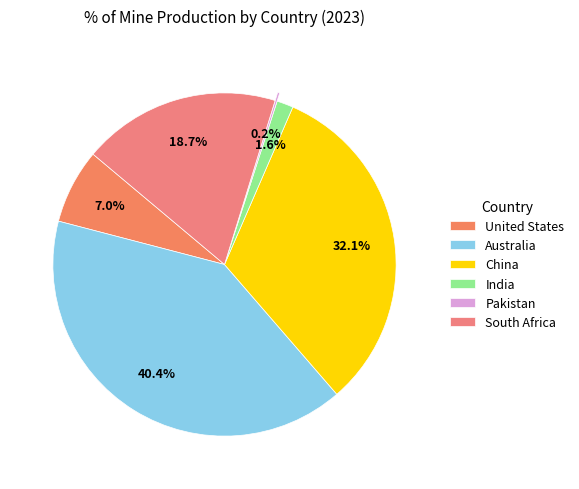

Is United States the majority of the pie?

No